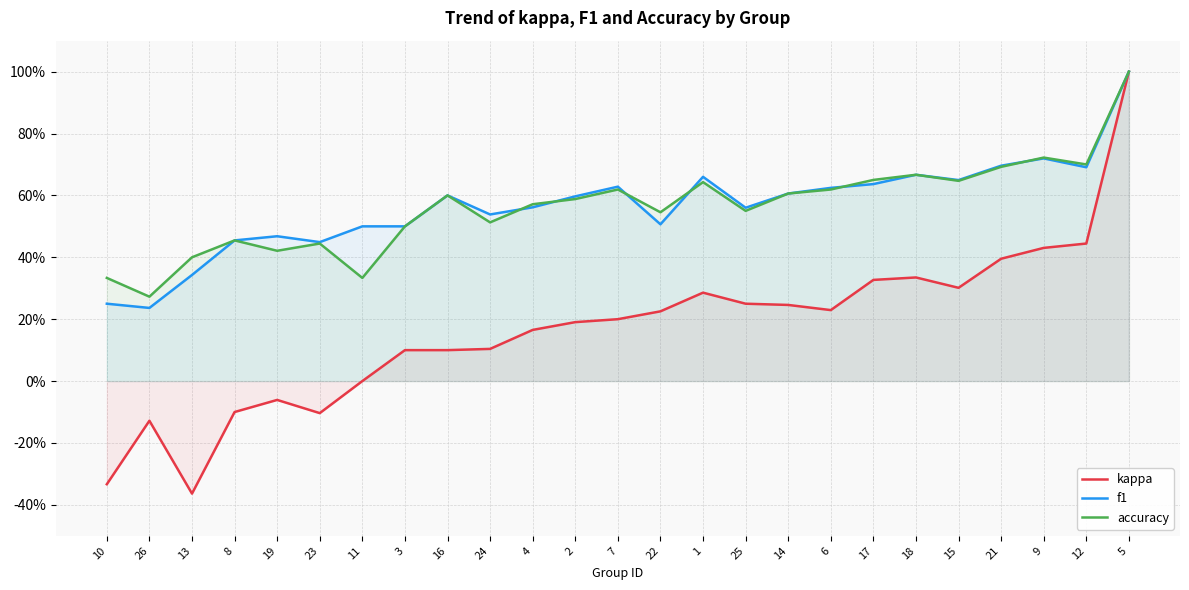

Which has a higher value, 2 or 3?

2